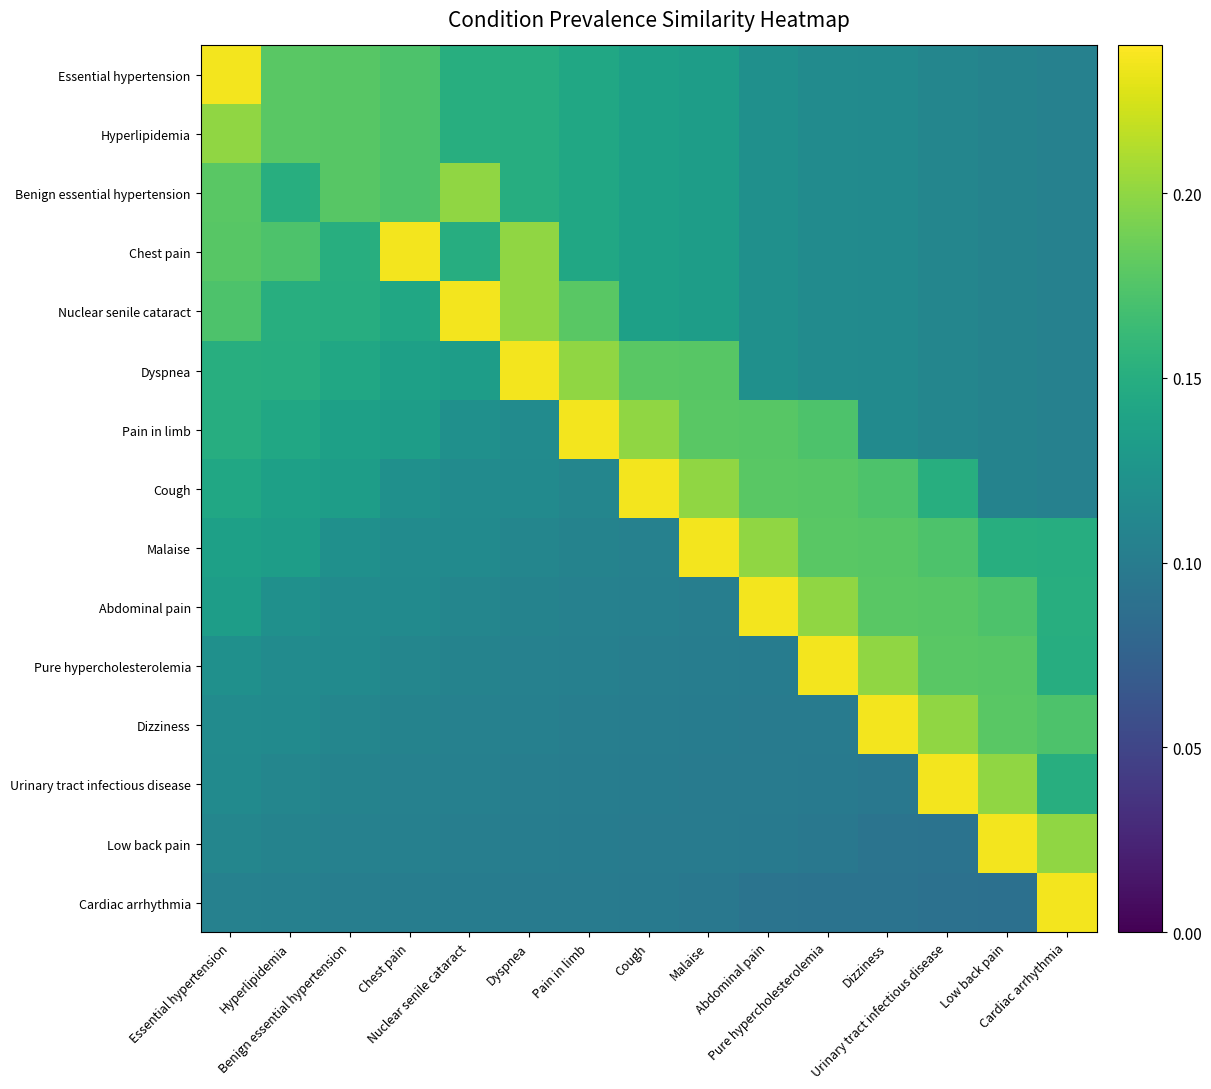

At which category is the sum across all series the highest?

Essential hypertension